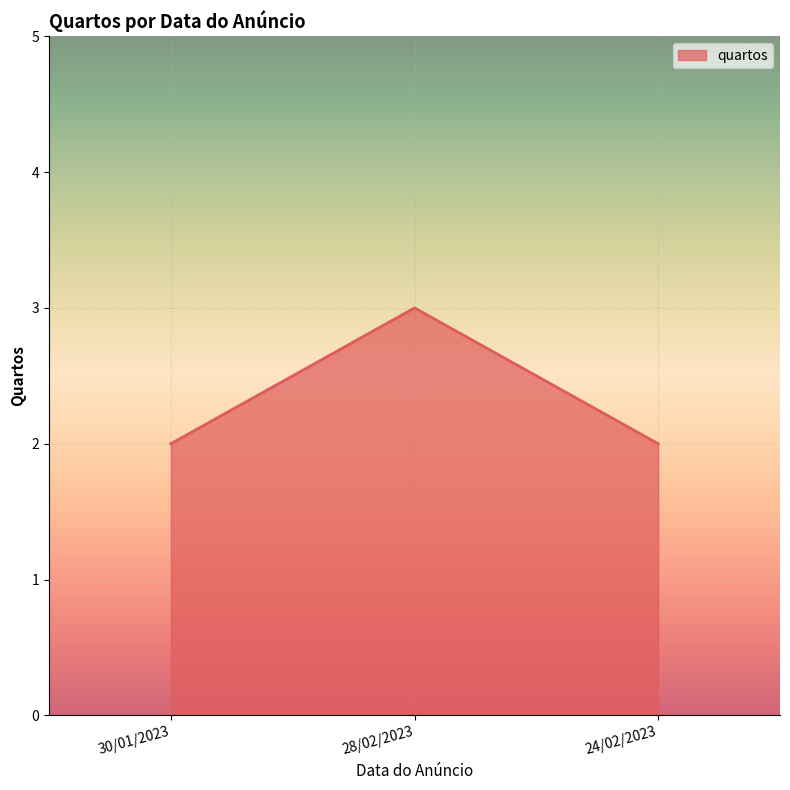

Reading left to right, list all the values displayed in this chart.

2	3	2